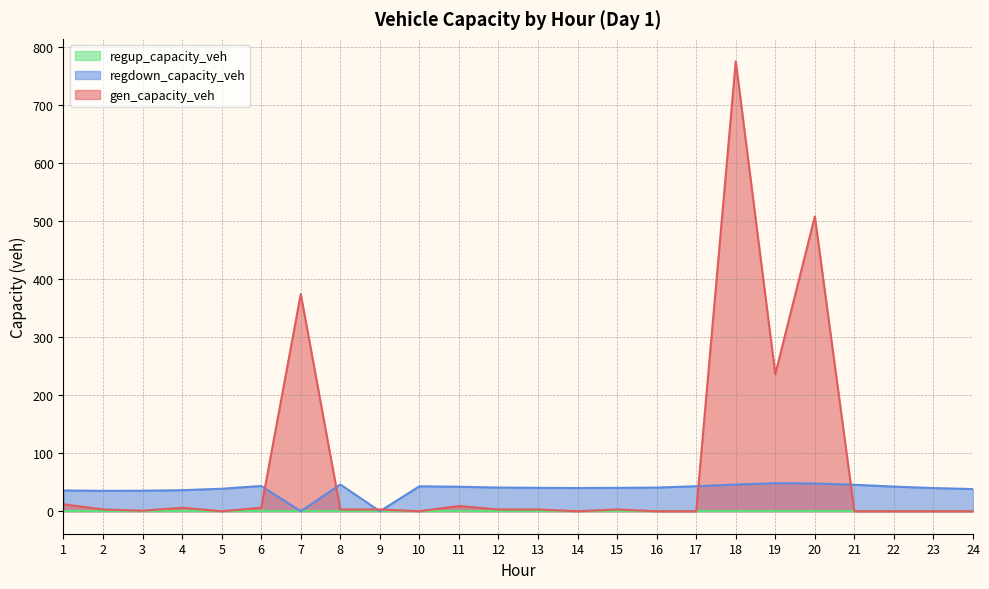

How many values in gen_capacity_veh are above zero?

15